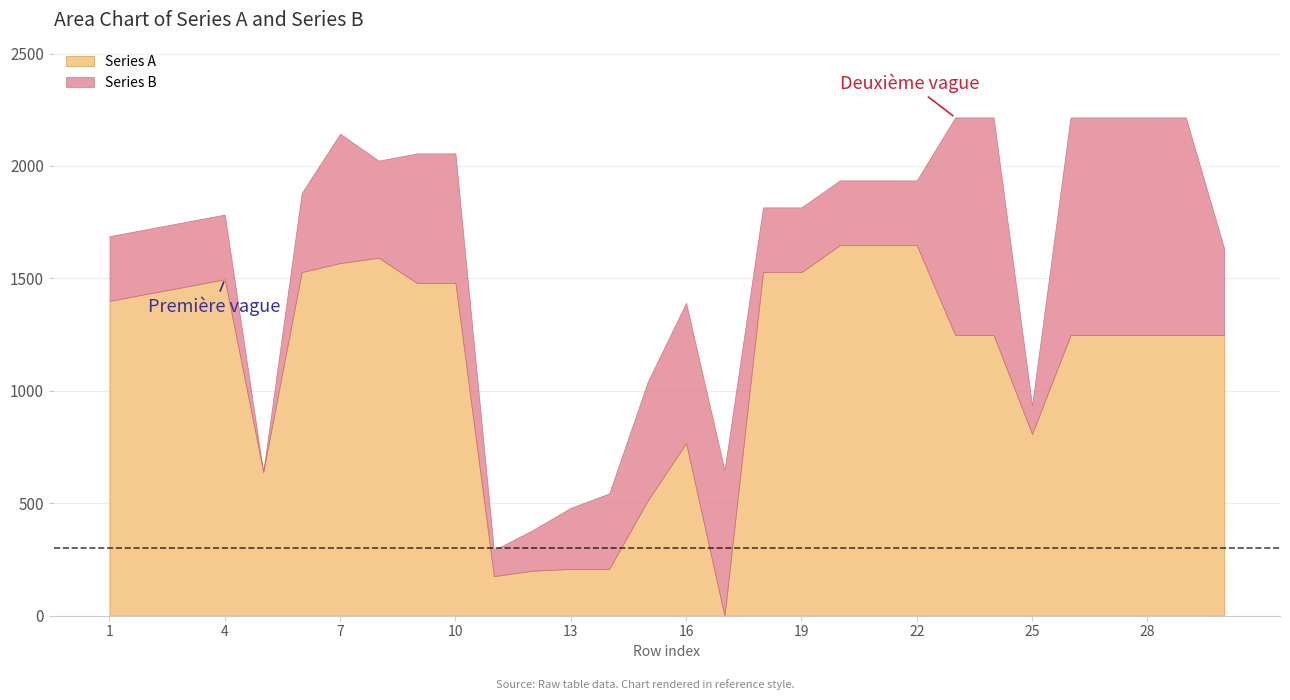

Is it true that Series B equals 1681 at 23?

False